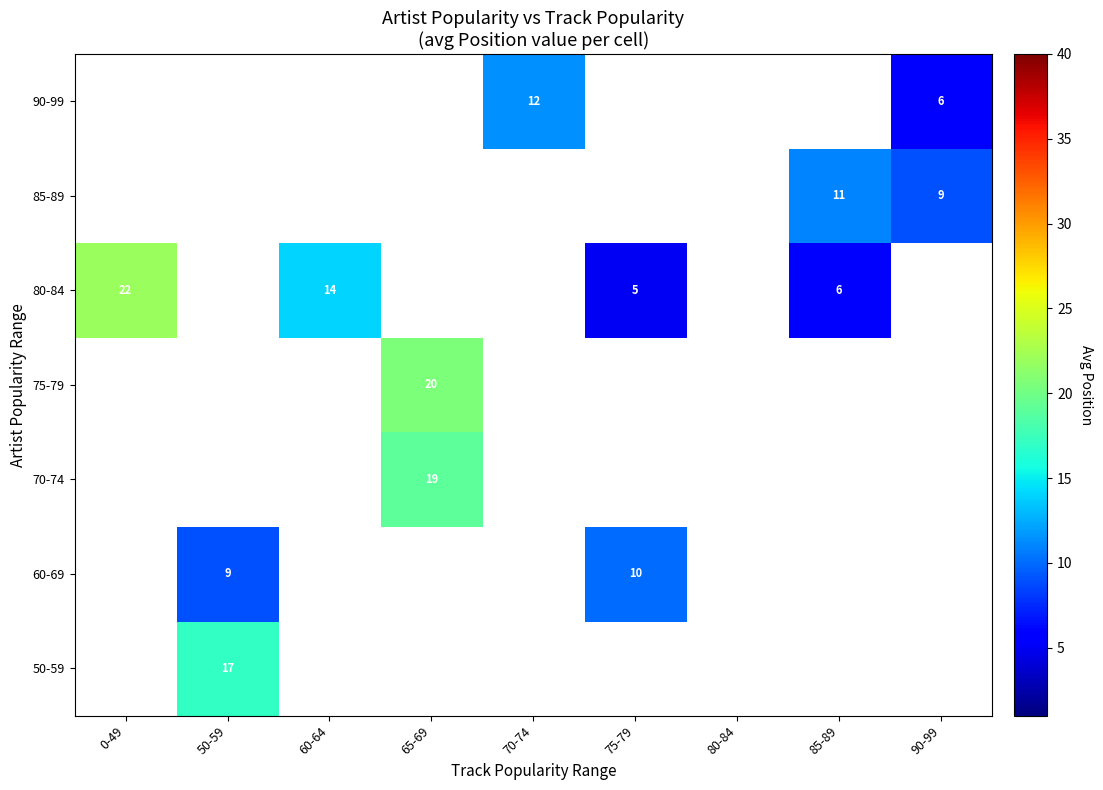

True or false: 90-99 has a value of 2 at 90-99.

False